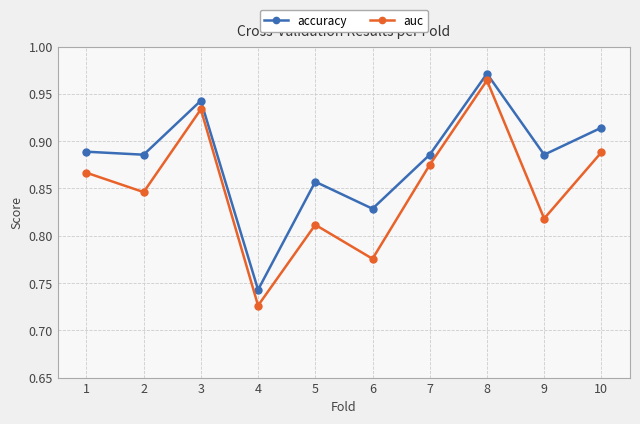

What is the difference between the second highest and second lowest values in the accuracy series?

0.1